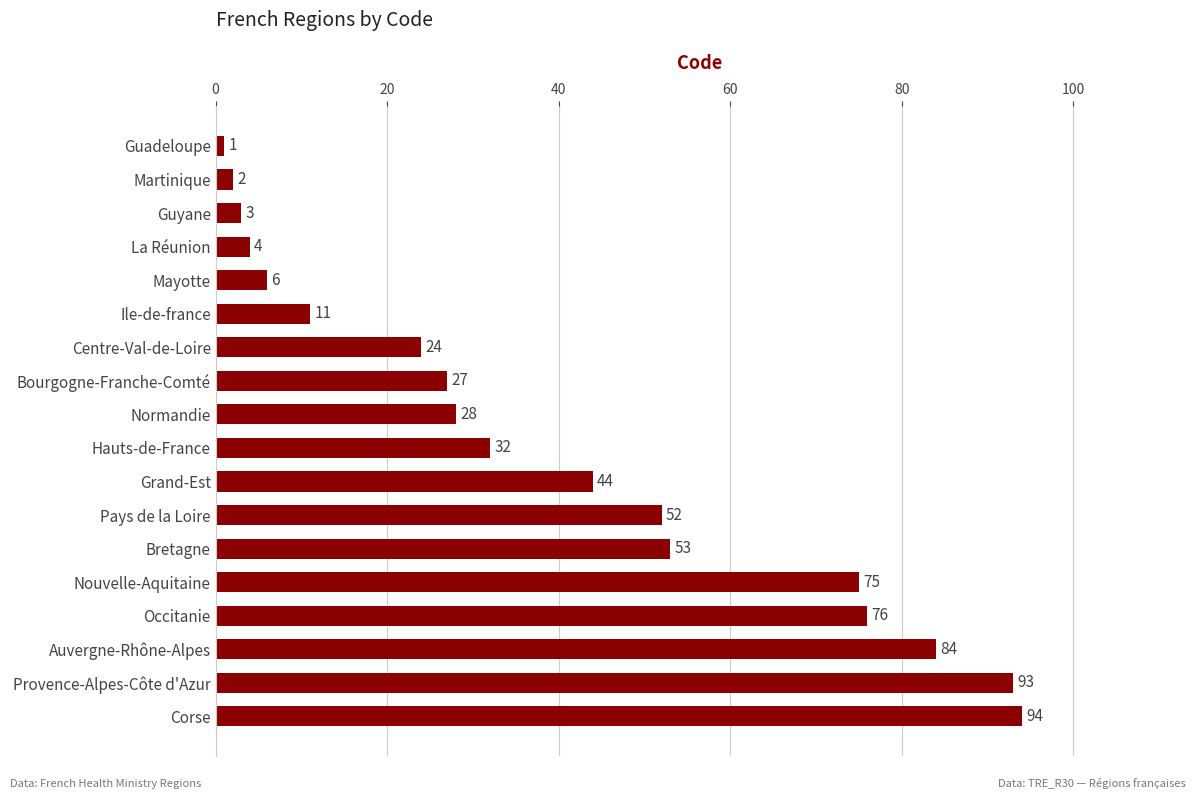

Which has a higher value, Guyane or Grand-Est?

Grand-Est